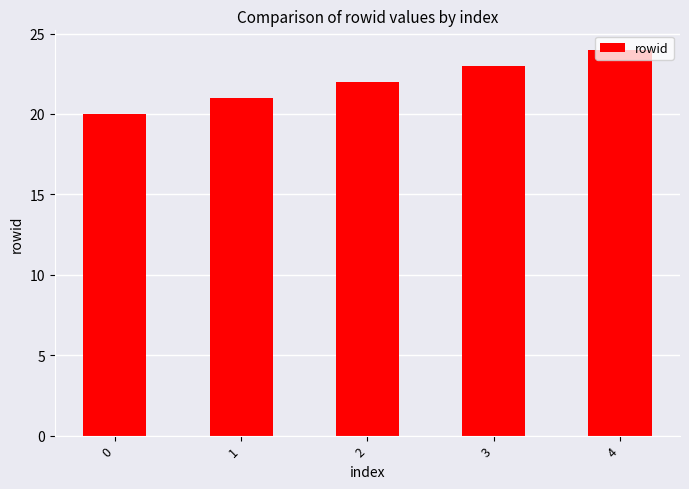

Read the value at 2.

22